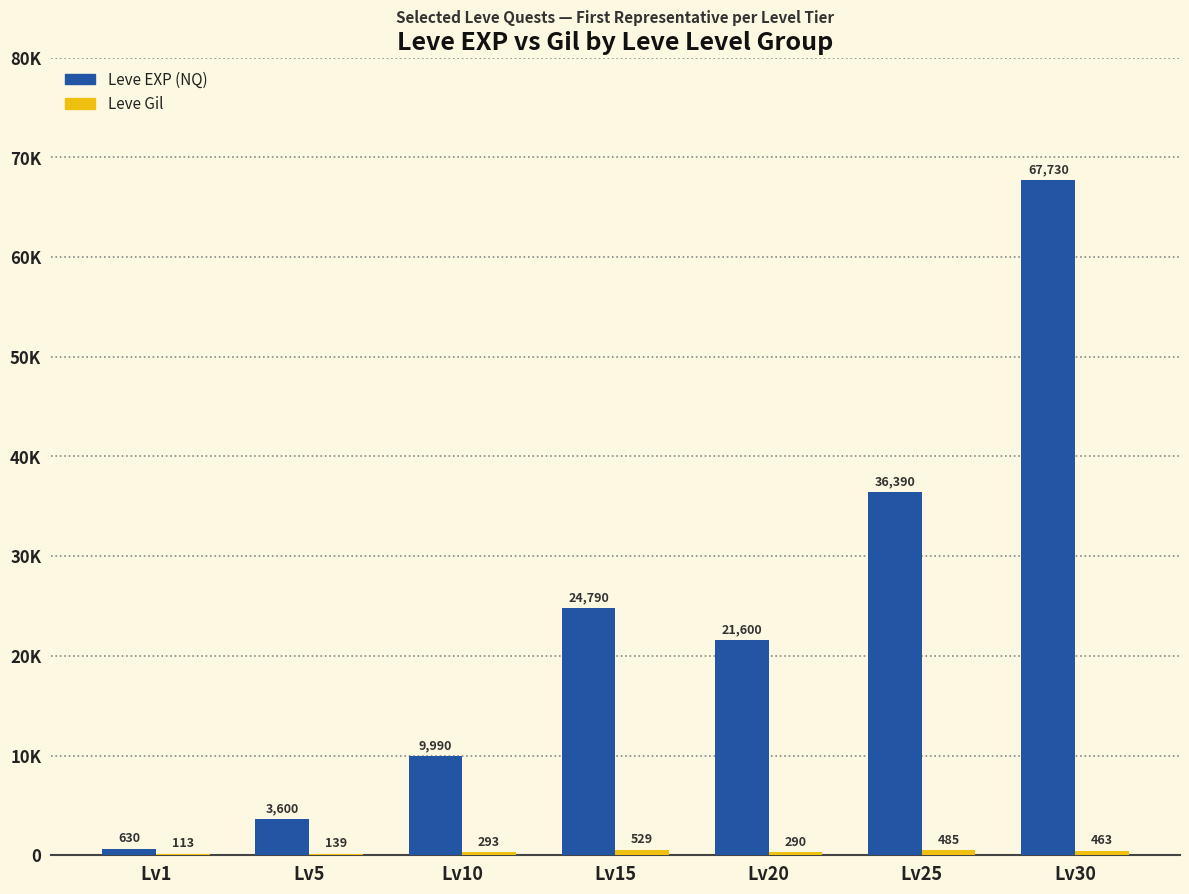

Are the bars grouped side by side (vs. stacked)?

Yes